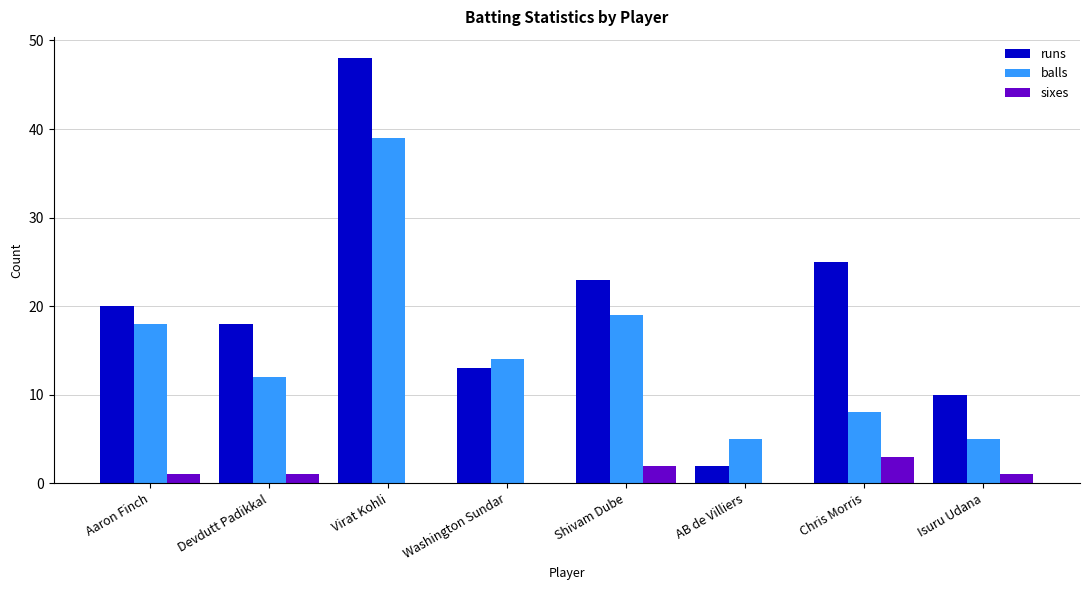

What is the greatest value displayed?

48